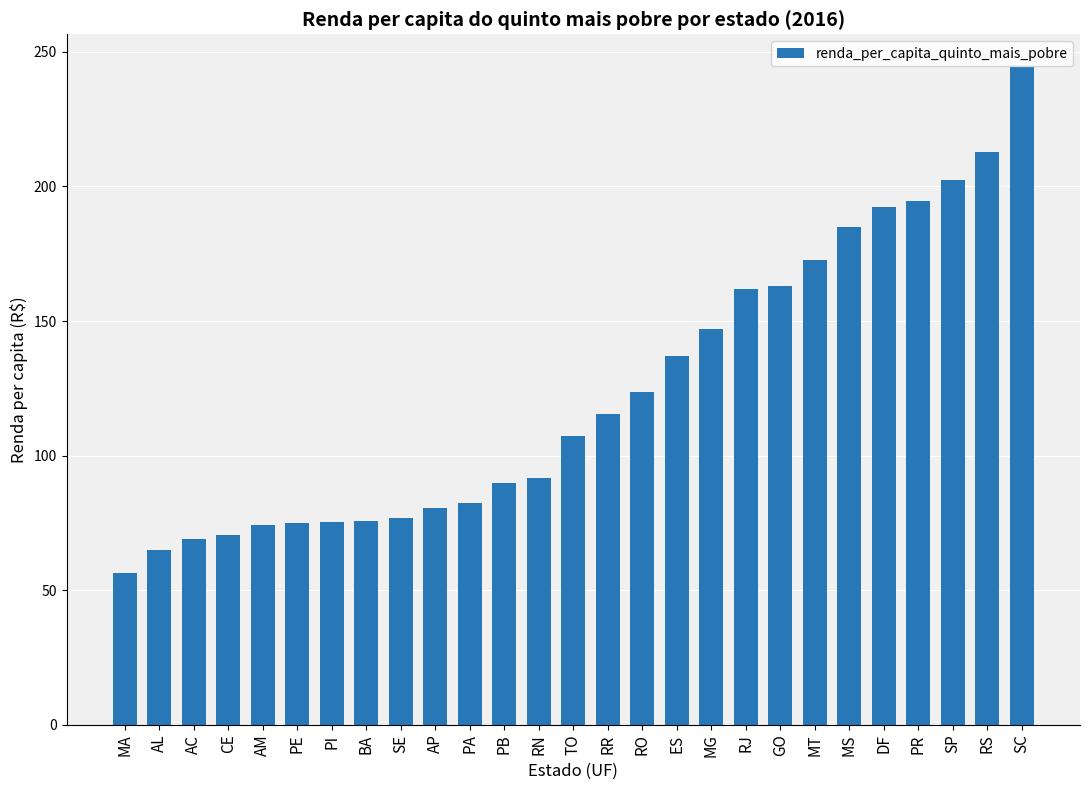

What is the label of the 10th bar from the right?

MG